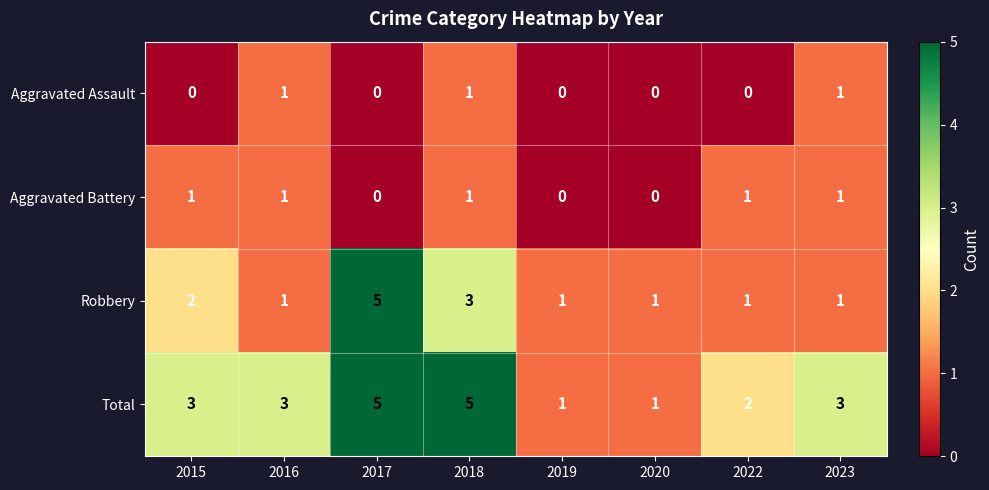

At which label does Robbery reach its peak?

2017